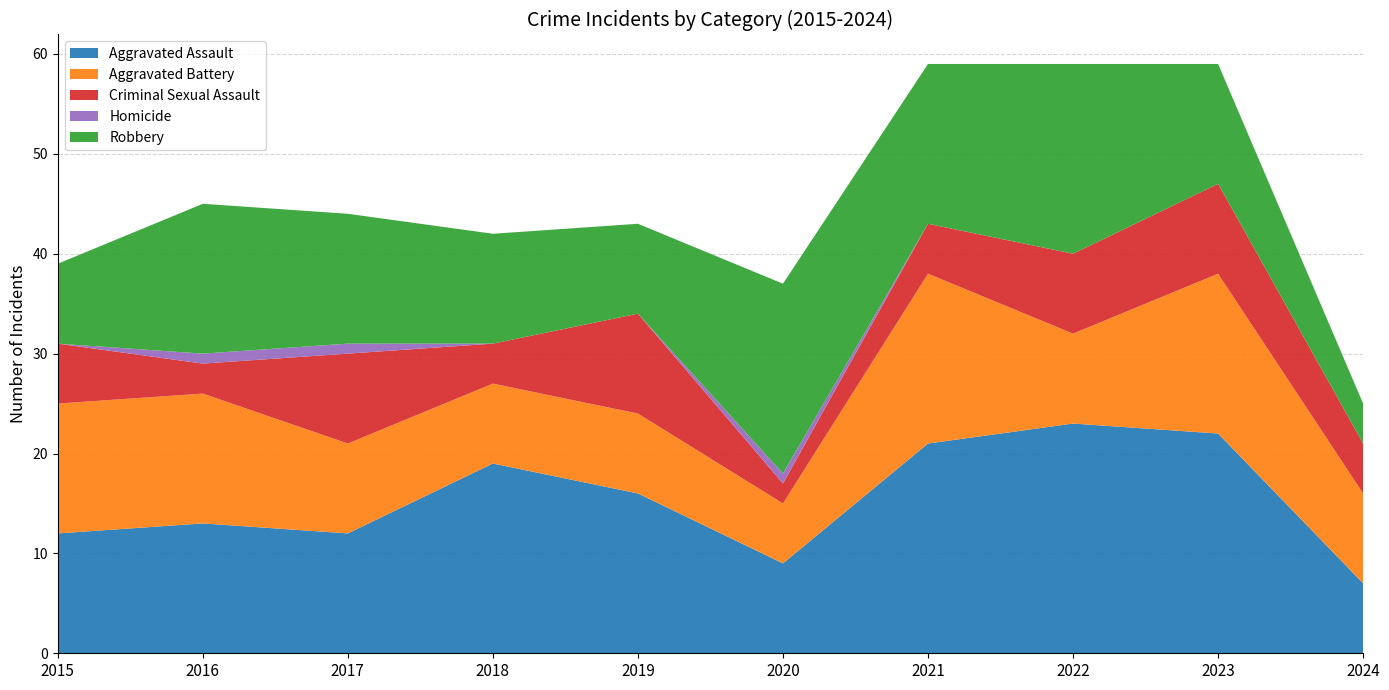

Reading left to right, transcribe all the data shown in this chart.

Aggravated Assault: 12	13	12	19	16	9	21	23	22	7
Aggravated Battery: 13	13	9	8	8	6	17	9	16	9
Criminal Sexual Assault: 6	3	9	4	10	2	5	8	9	5
Homicide: 0	1	1	0	0	1	0	0	0	0
Robbery: 8	15	13	11	9	19	16	19	12	4